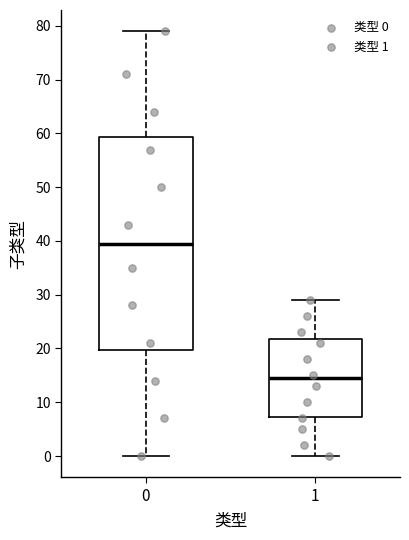

Reading left to right, transcribe this box plot: for each box, give where its median line is, the range the box spans, and where its two whiskers end, as read against the y-axis. The values are not printed on the chart, so give them approximately, as read against the axis.

0: median 40, box 20 to 59, whiskers 0 to 79
1: median 15, box 7 to 22, whiskers 0 to 29